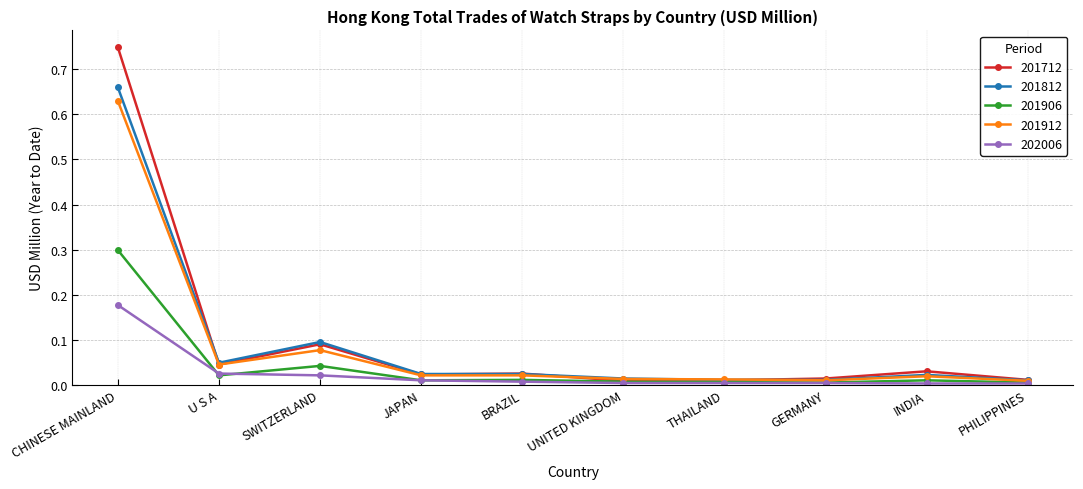

What position from the left is SWITZERLAND?

3